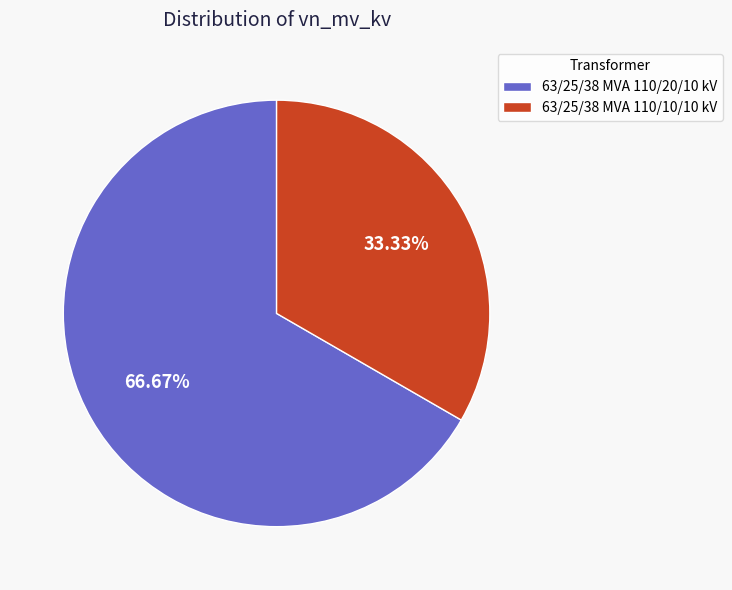

Combined, do 63/25/38 MVA 110/20/10 kV and 63/25/38 MVA 110/10/10 kV account for over 50%?

Yes